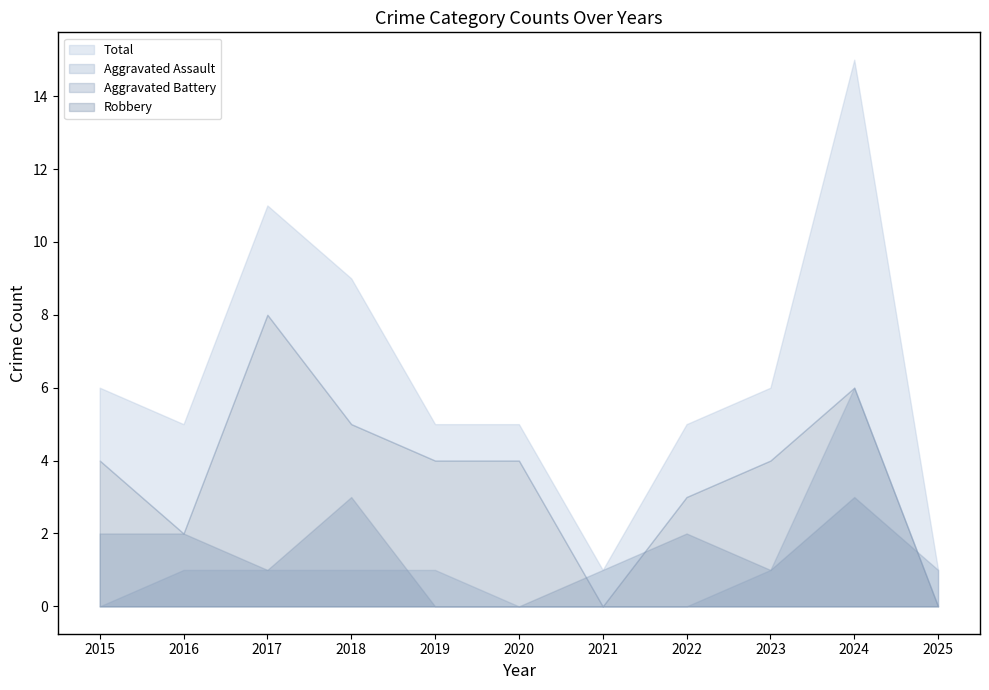

True or false: Total and Aggravated Battery cross at least once.

False